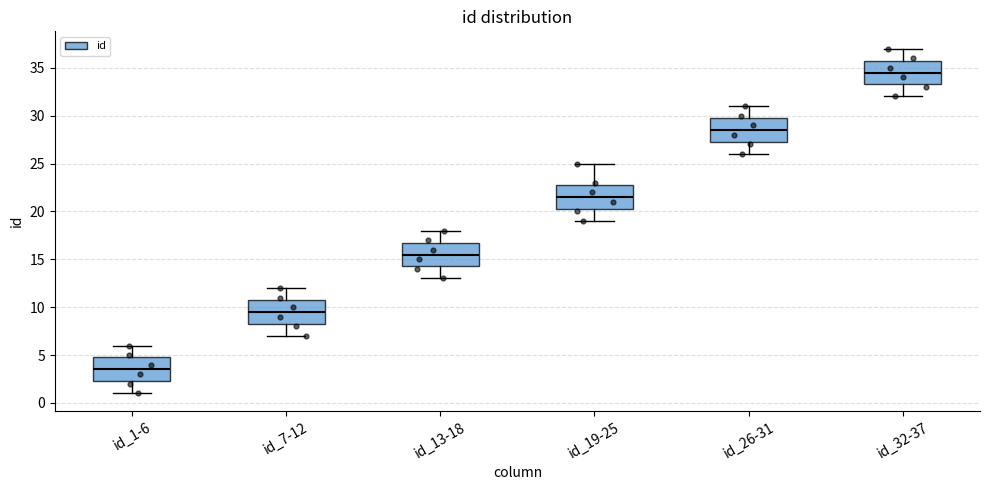

Which box's median line is the lowest?

id_1-6